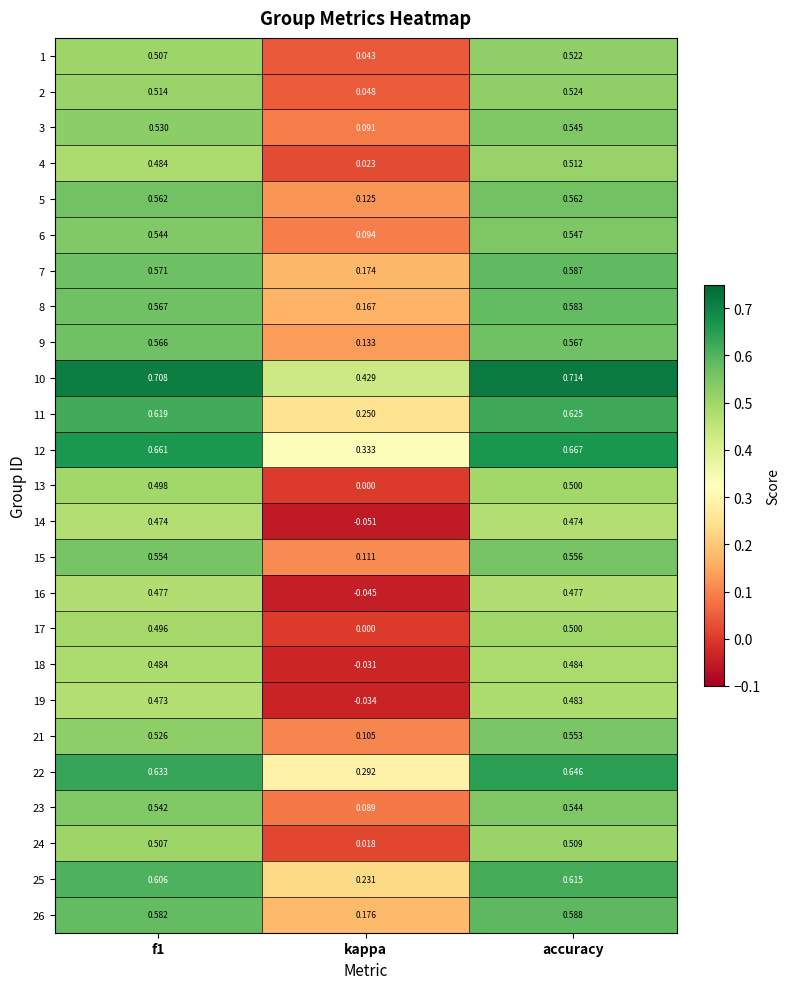

Which category has the highest value across all series?

accuracy